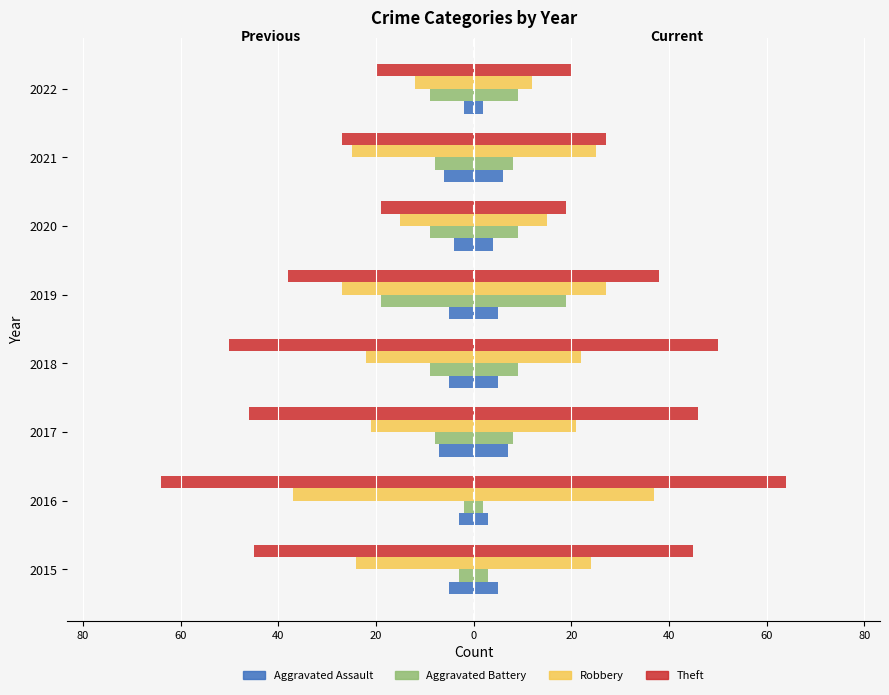

What is the label of the 4th bar from the right?

20